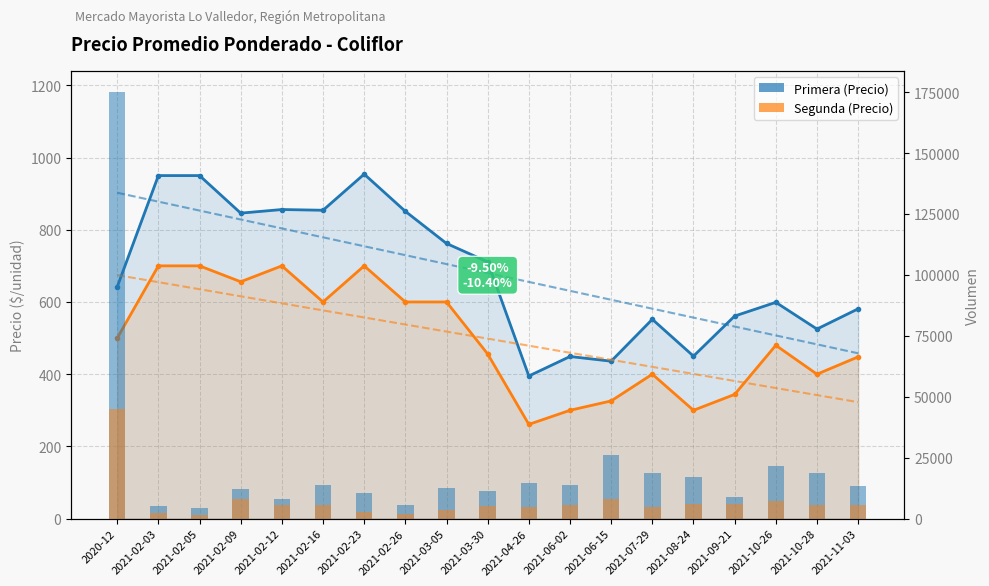

Is it true that Volumen Segunda equals 9077 at 2021-03-30?

False